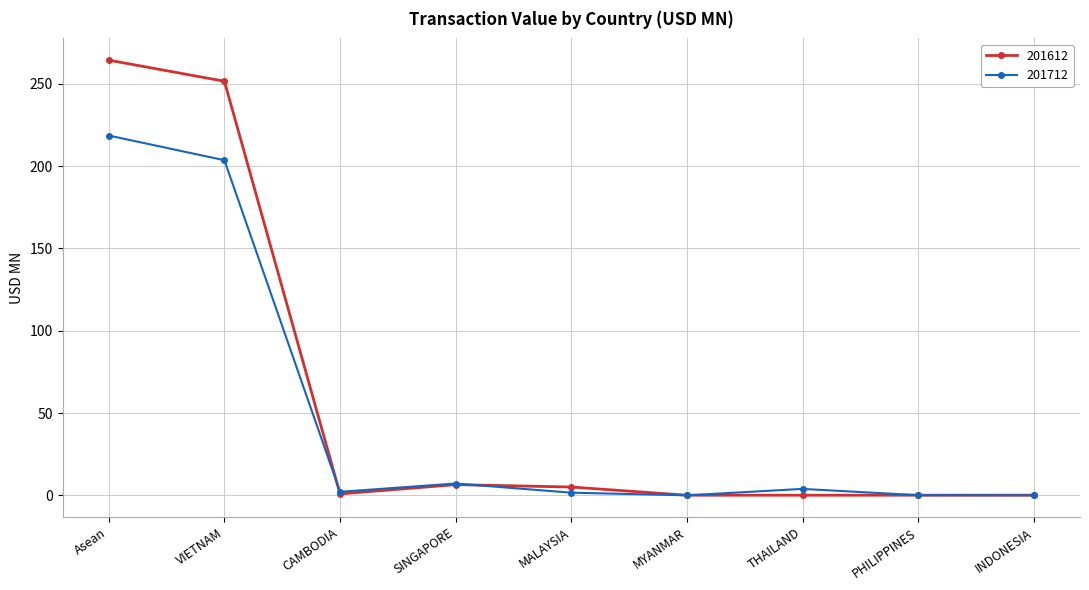

At which category is the sum across all series the highest?

Asean